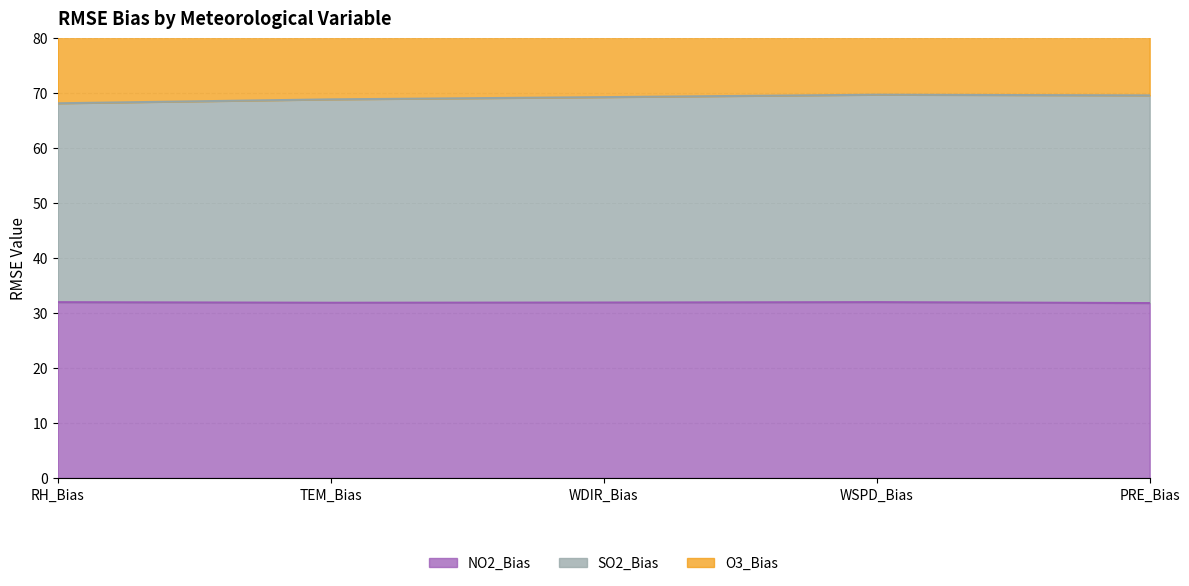

Does the chart have visible grid lines?

Yes